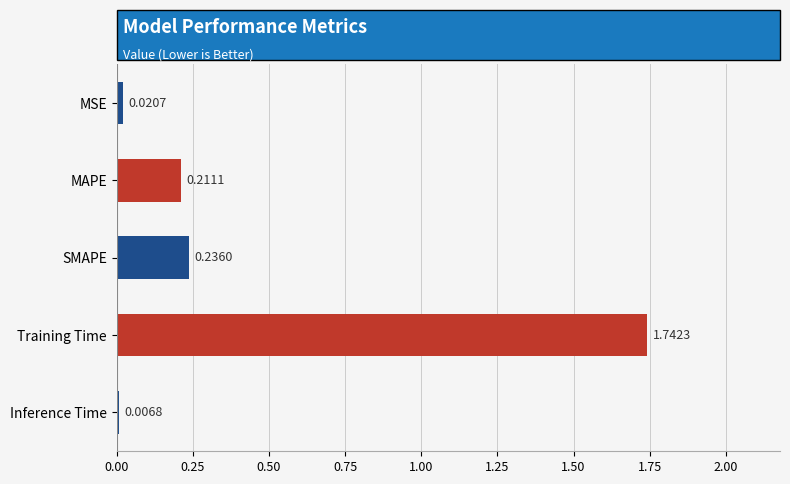

Between SMAPE and MSE, which is larger?

SMAPE